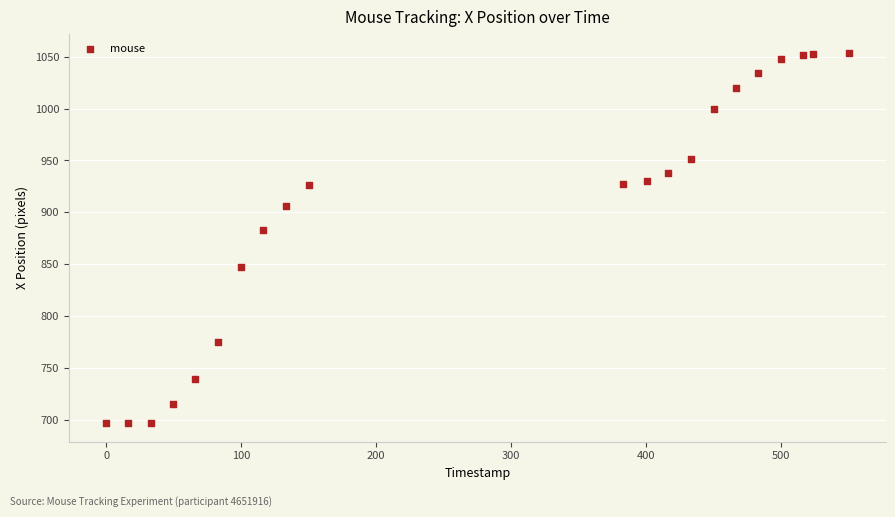

What Y value in the scatter plot is closest to 875?

883